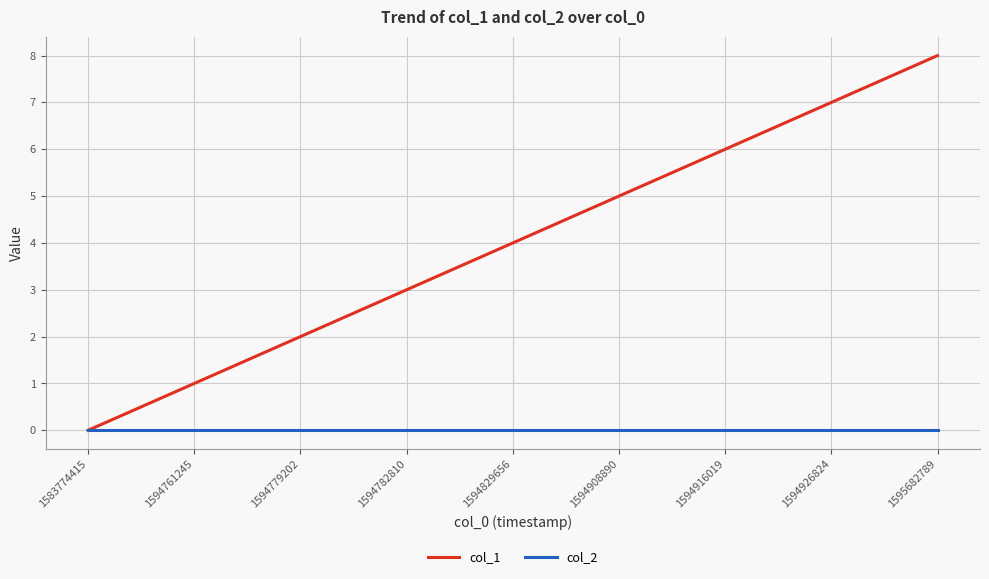

List the series in order of their peak value, highest first.

col_1, col_2